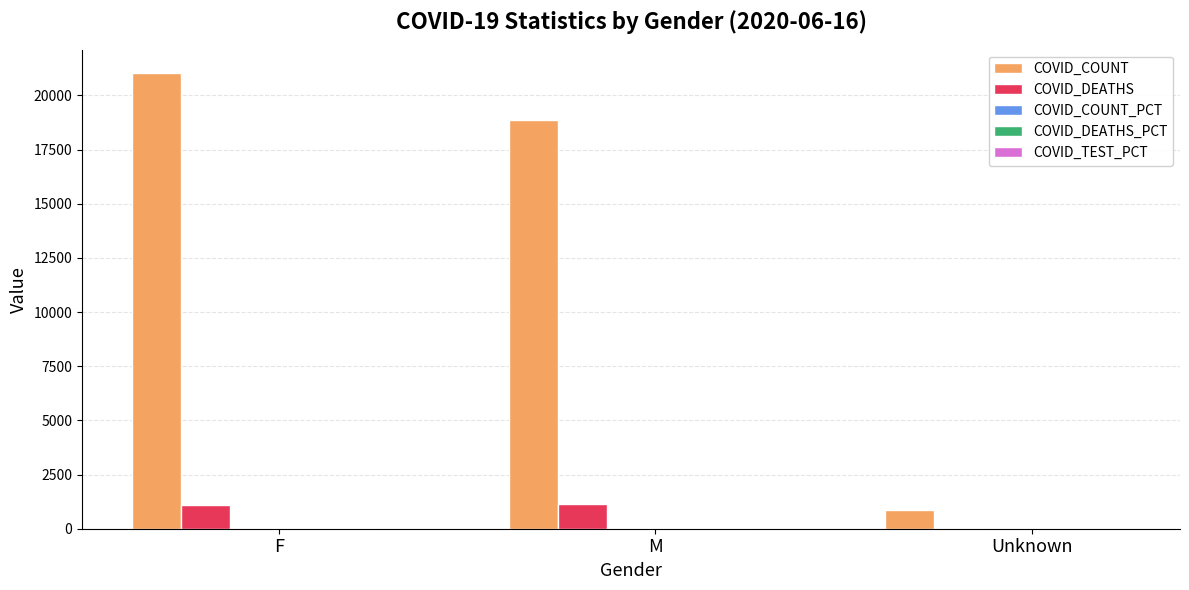

What is the greatest value displayed?

21056.0